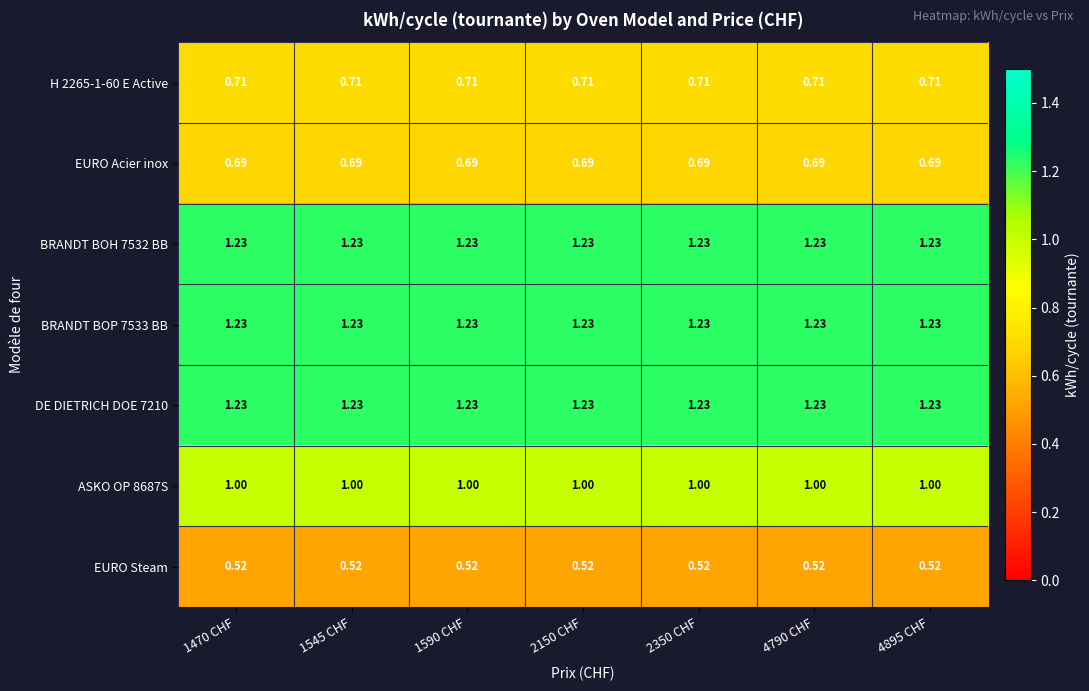

Is the value of EURO Steam at 1590 CHF greater than the value of DE DIETRICH DOE 7210 at 1470 CHF?

No